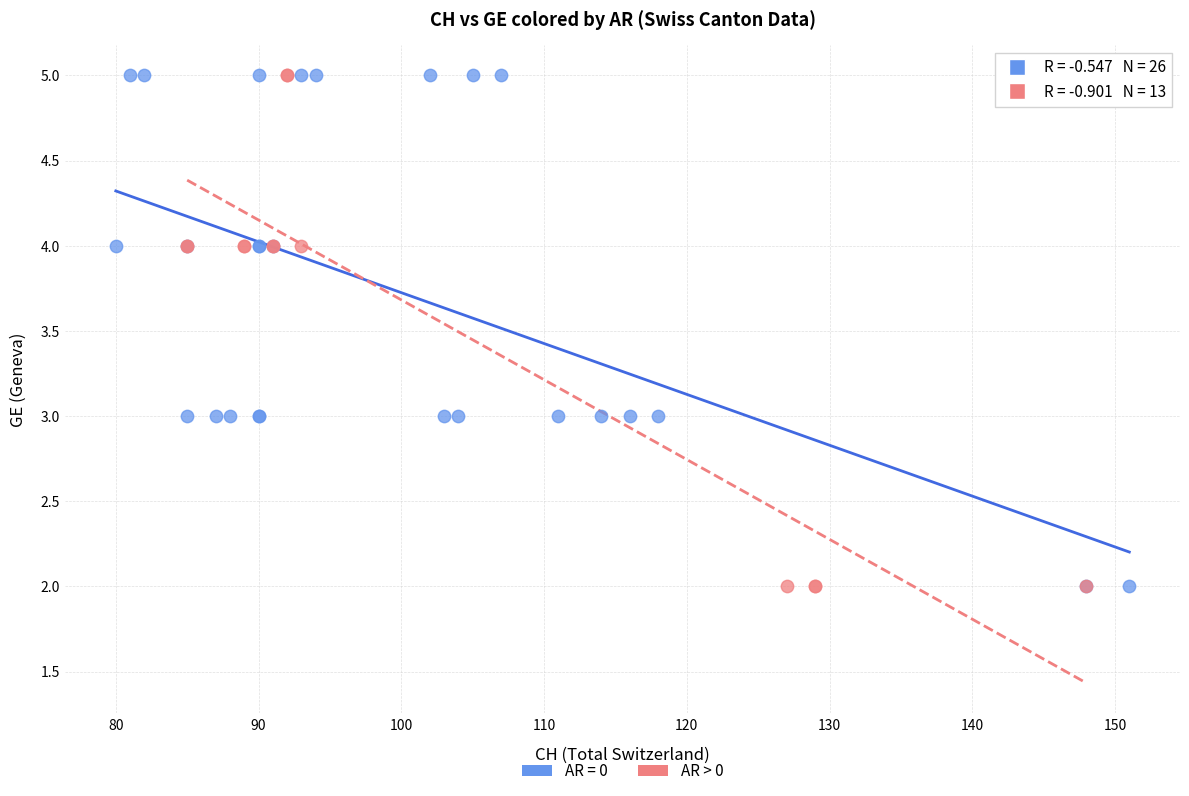

Which series has the widest spread of Y values?

AR = 0